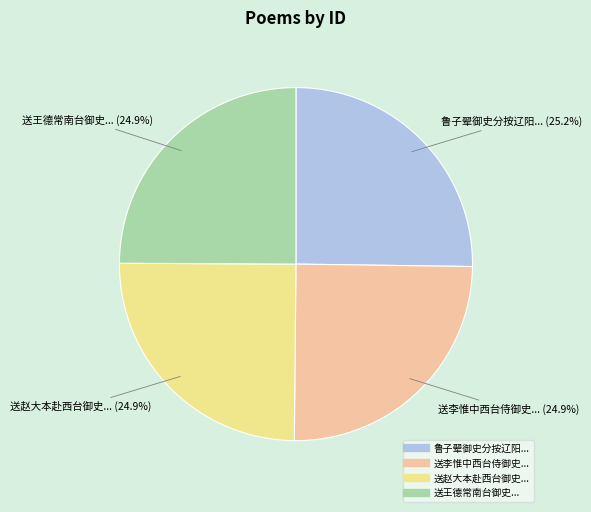

Is there any slice that represents more than half of the pie?

No